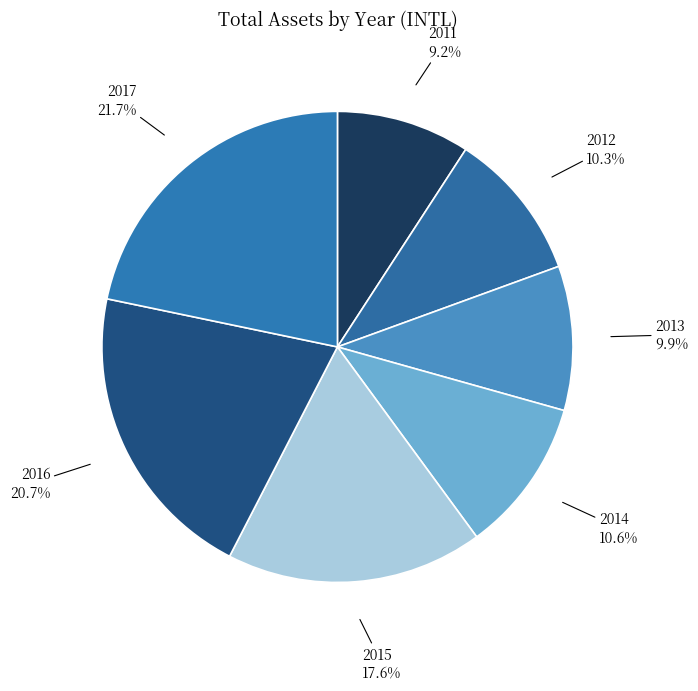

How many slices are in this pie chart?

7